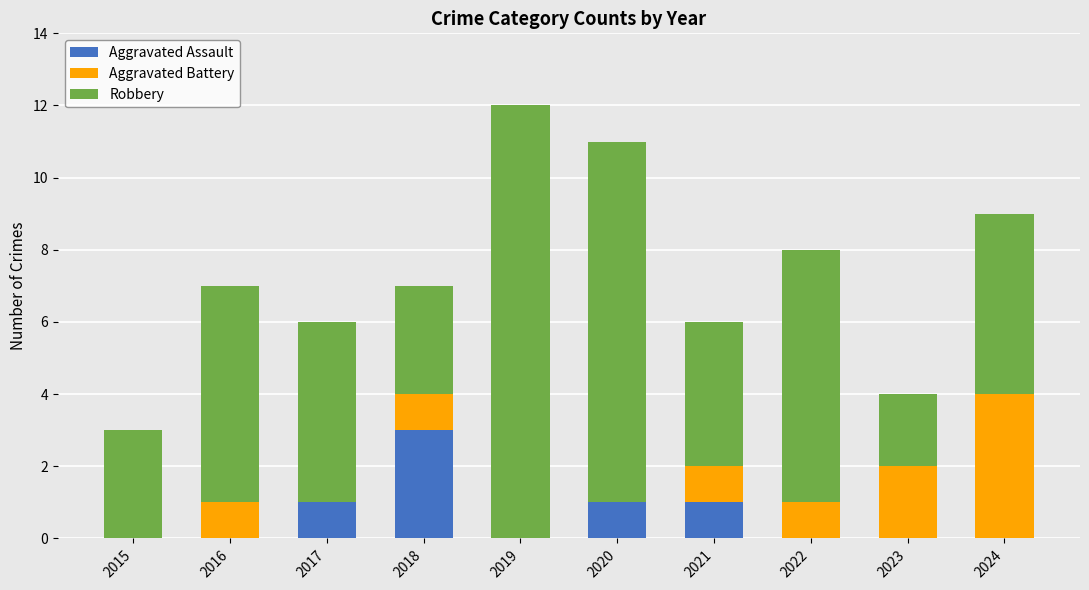

Reading right to left, what are the values for Aggravated Assault?

2024=0	2023=0	2022=0	2021=1	2020=1	2019=0	2018=3	2017=1	2016=0	2015=0